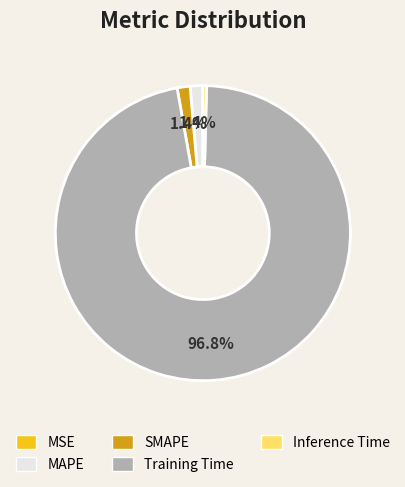

Which slice is the largest?

Training Time